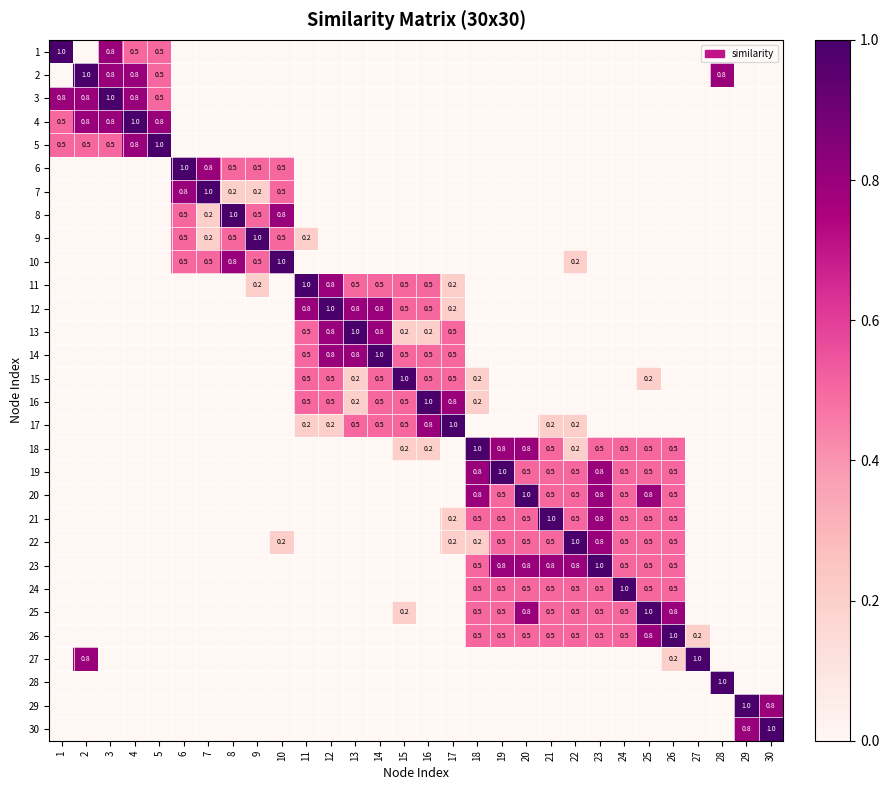

Is it true that 16 equals 0.3 at 13?

False